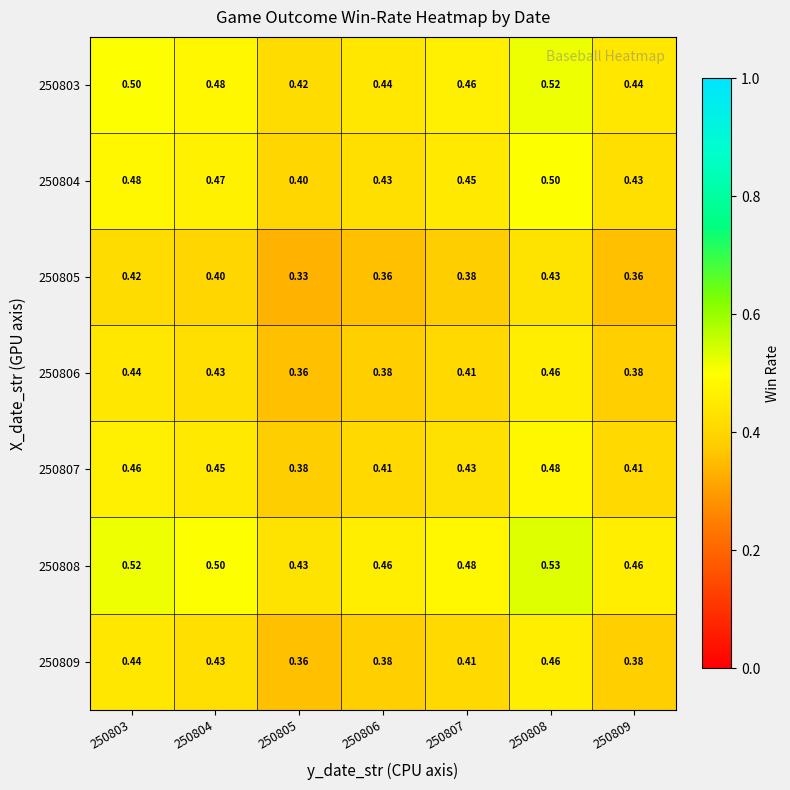

Is the value of 250803 at 250805 greater than the value of 250809 at 250804?

No